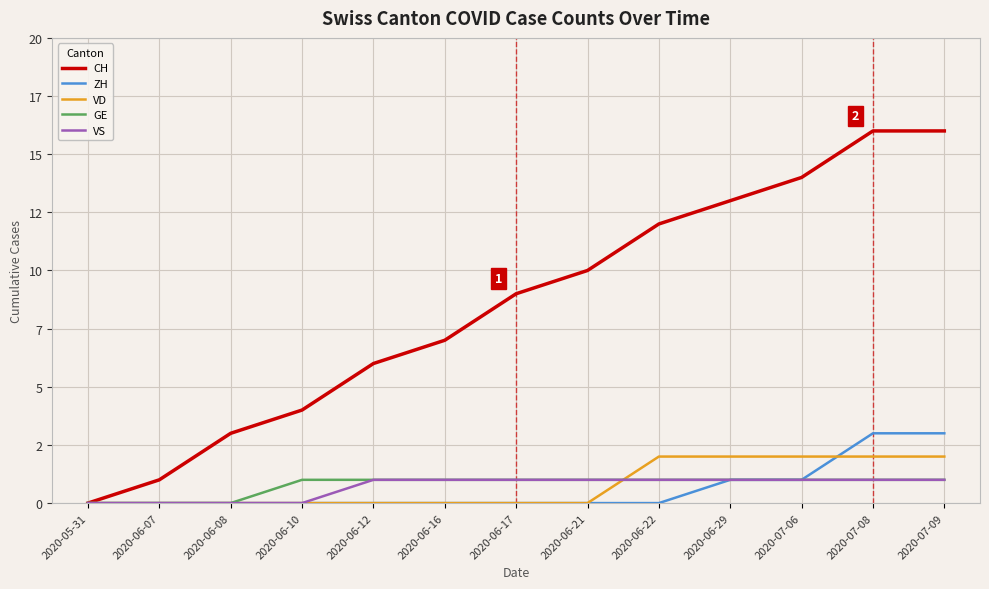

The value of ZH at 2020-05-31 is 0. True or false?

True